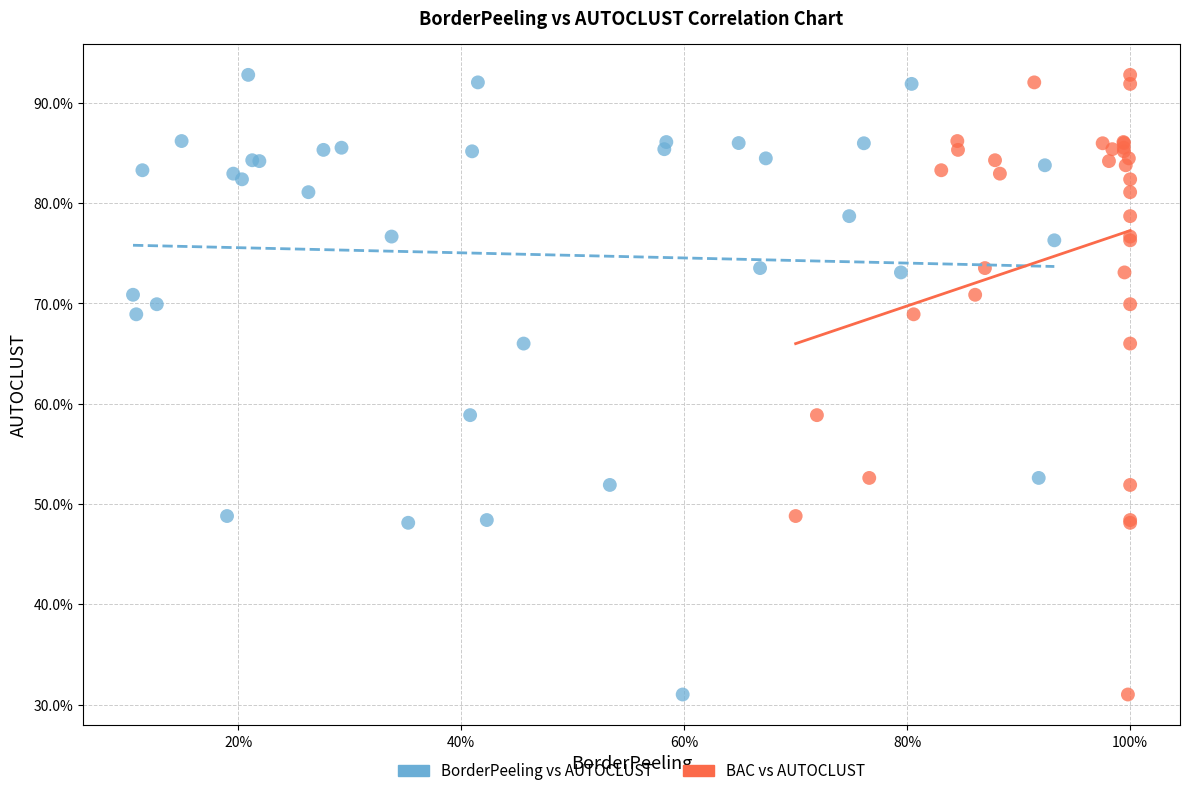

What are all the series names shown in the legend?

BorderPeeling vs AUTOCLUST, BAC vs AUTOCLUST